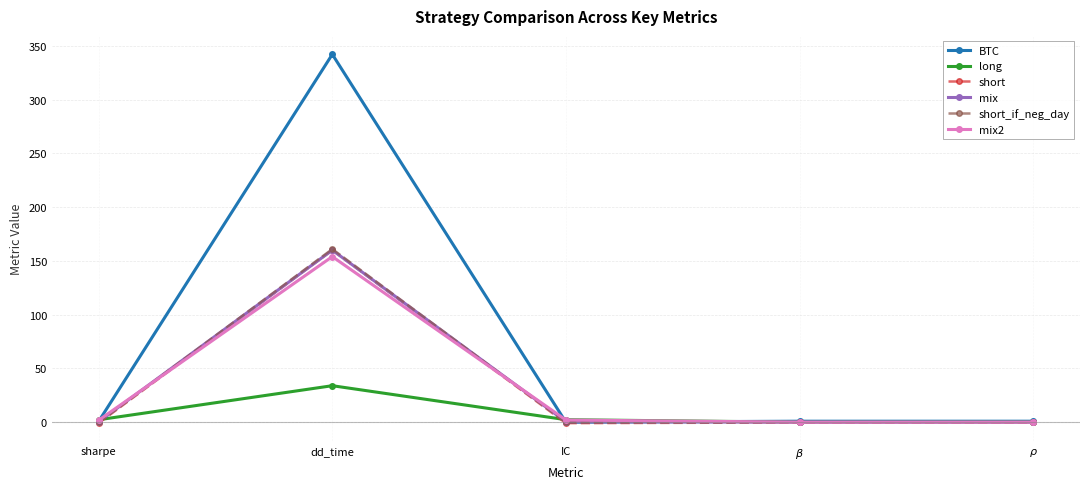

How many values in the long series exceed 2?

3